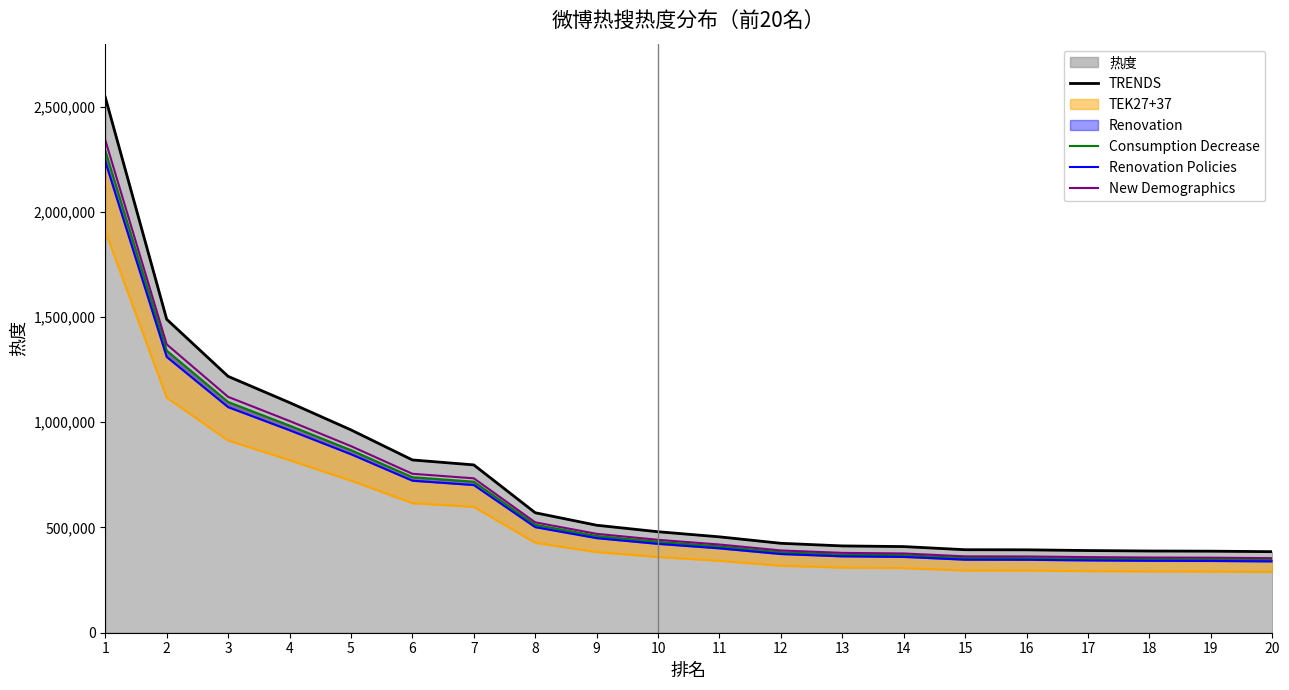

Which category has the highest value across all series?

1